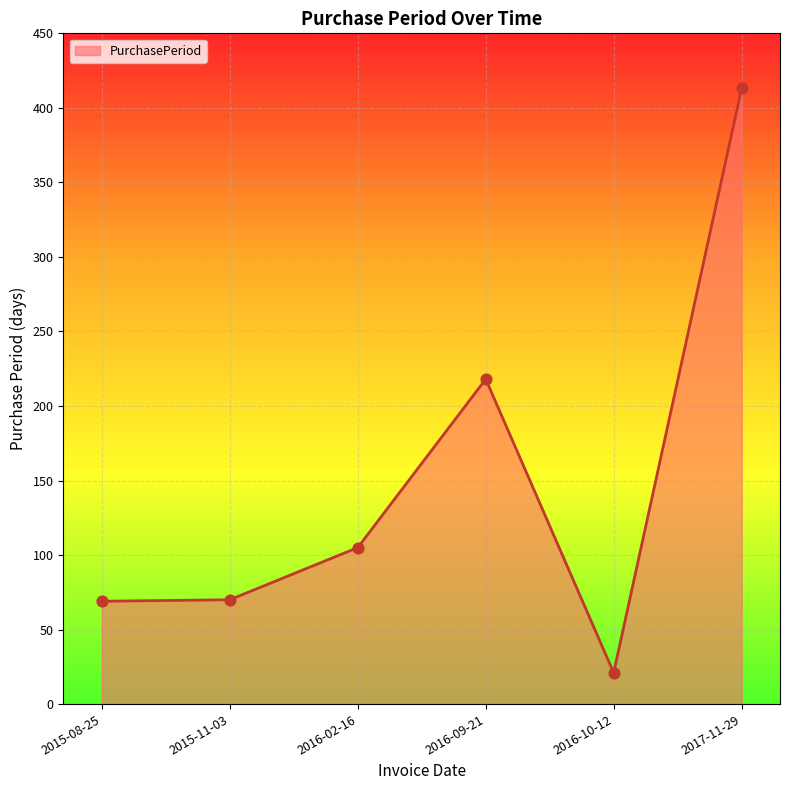

Approximately how many times larger is the value at 2016-02-16 compared to 2017-11-29?

0.3